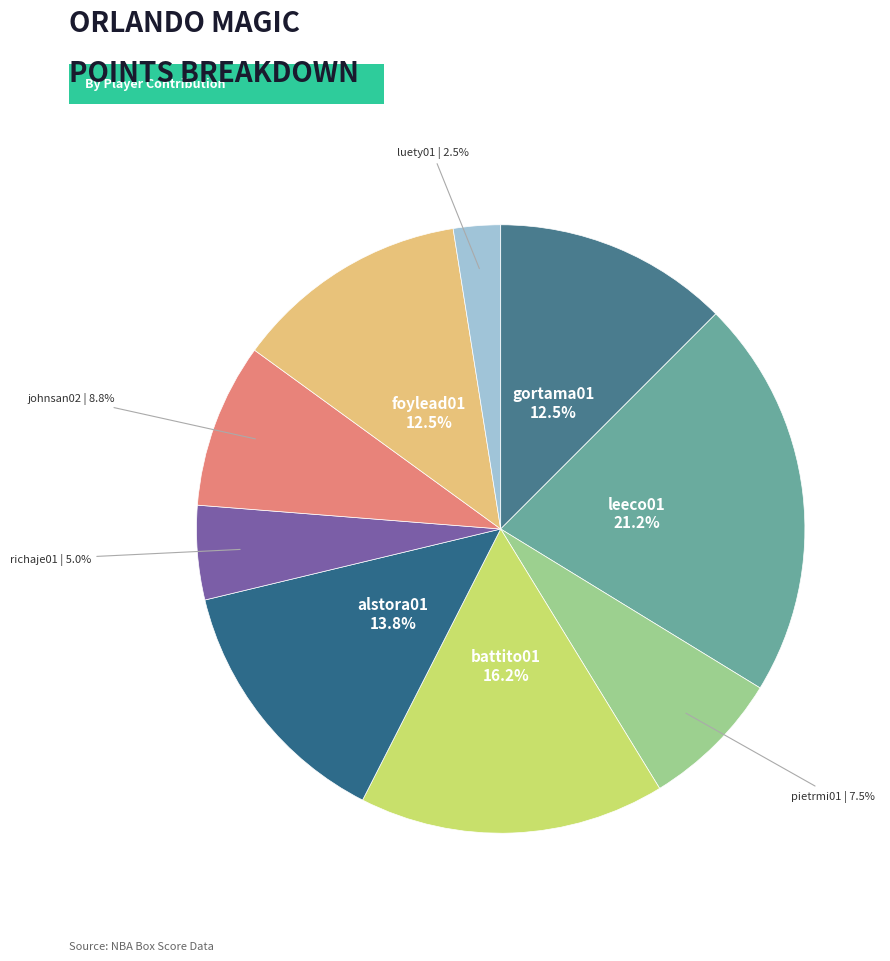

Do foylead01 and luety01 together represent more than half of the pie?

No